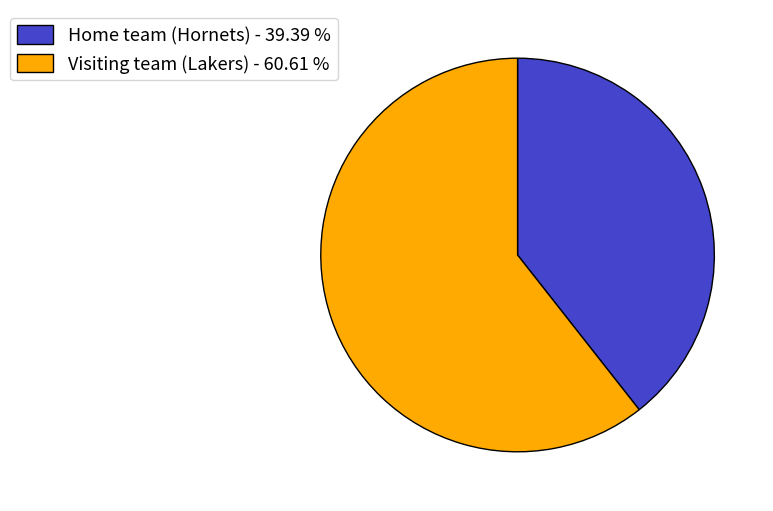

Does any single category account for the majority?

Yes